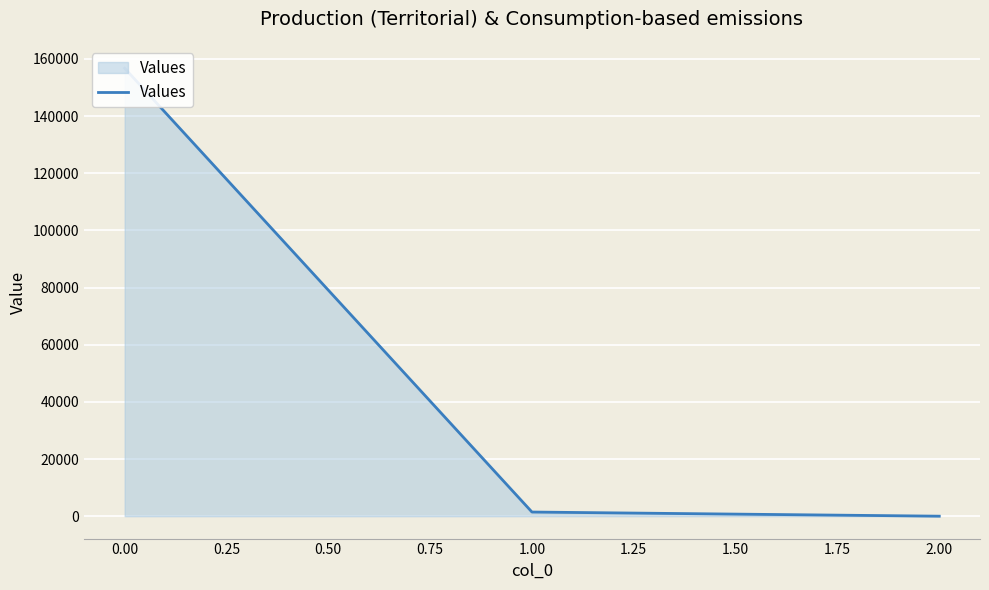

Reading left to right, extract all data points from this chart.

156715.8	1449.7	0.2